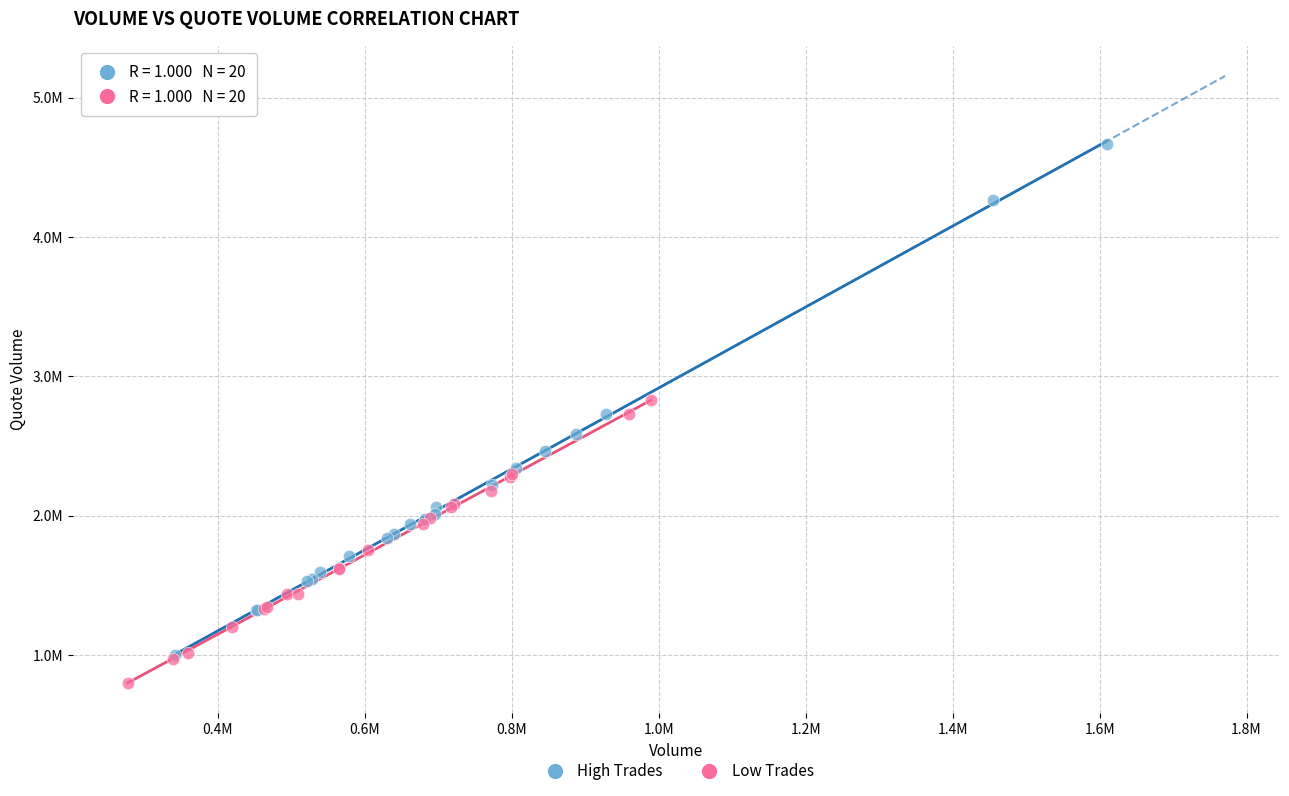

Which series reaches the maximum Y coordinate?

High Trades